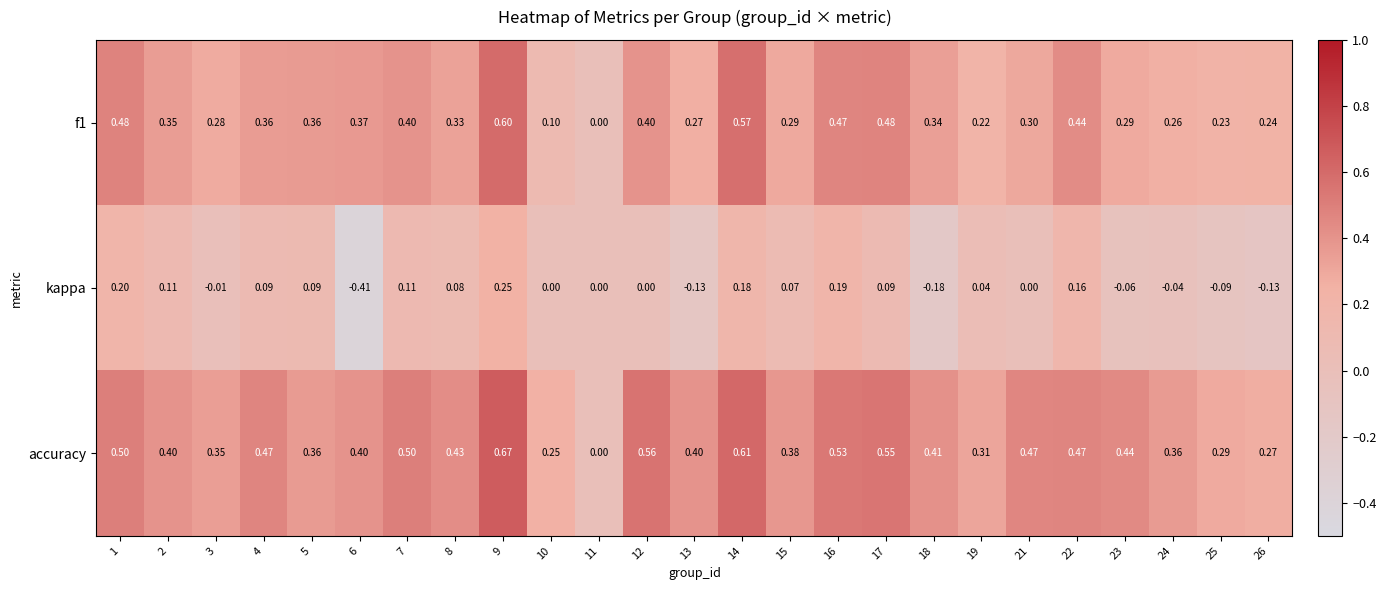

Which series has the largest total across all categories?

accuracy